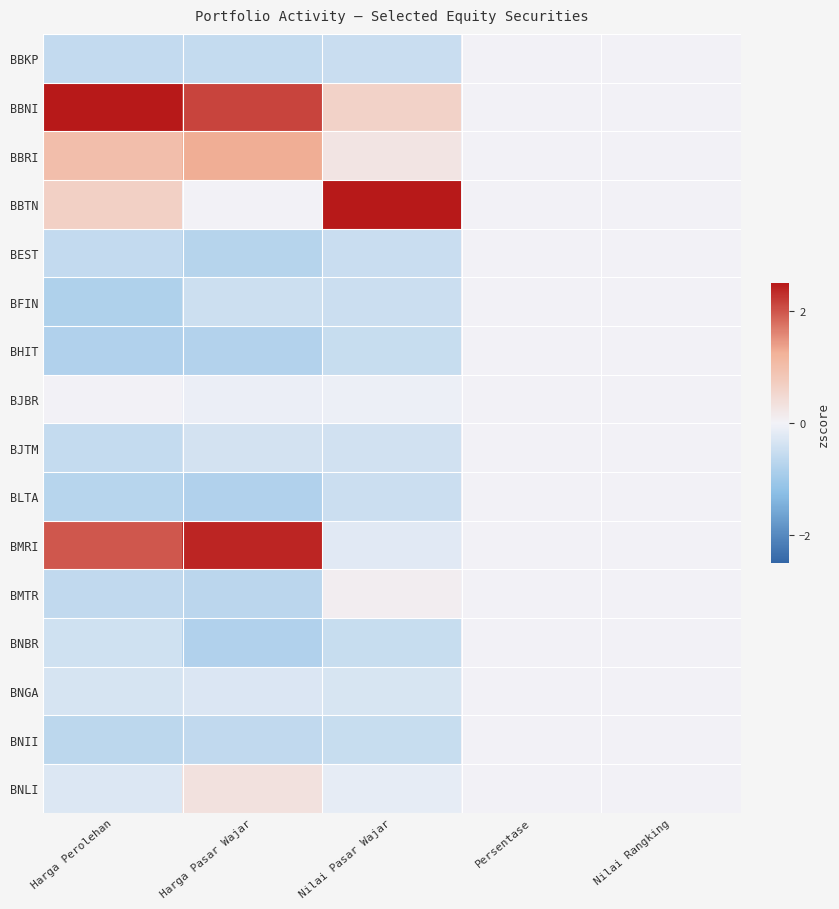

At how many categories does at least one series exceed 1?

3